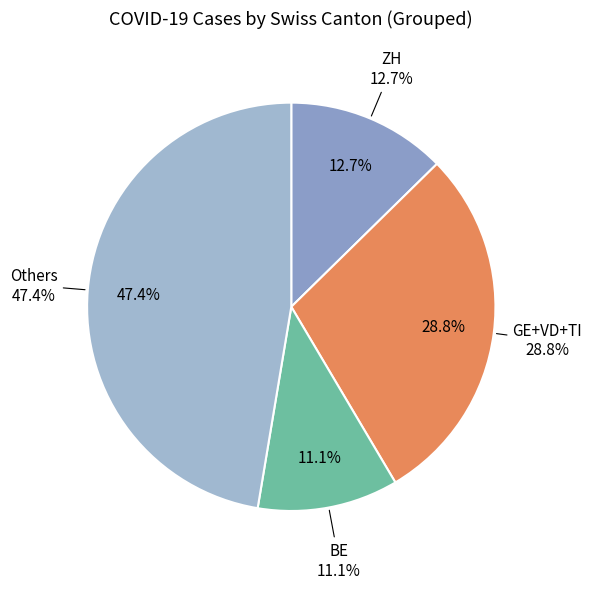

Is the sum of AG and SH greater than half?

No